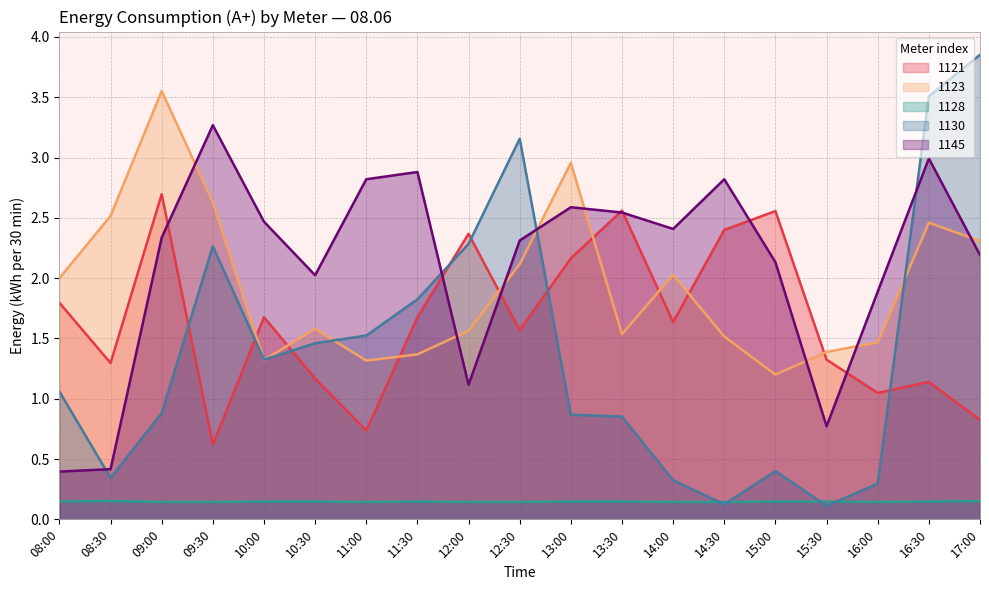

What is the label of the 4th point from the right?

15:30